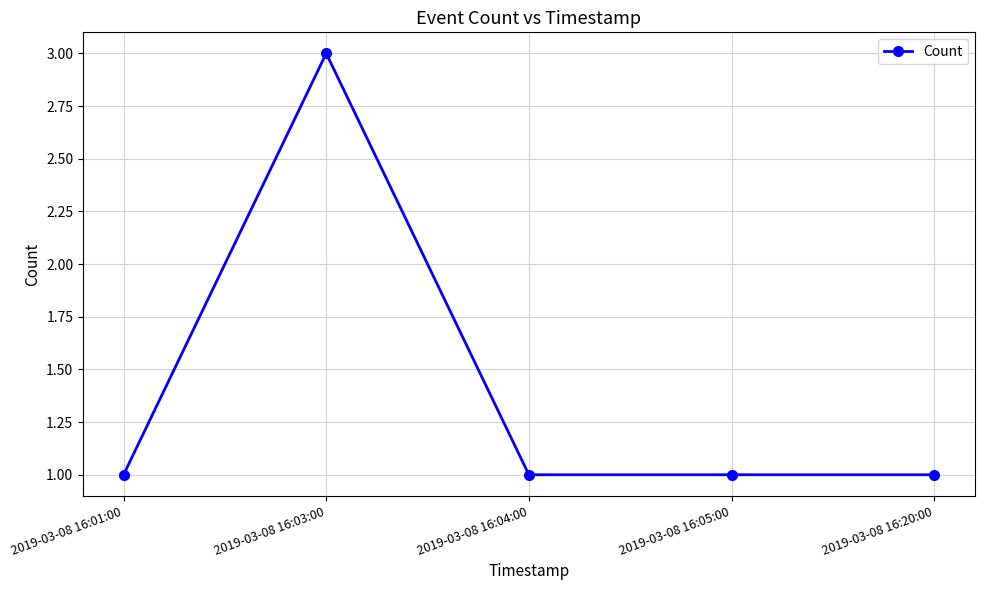

The chart shows a value of 1 at 2019-03-08 16:03:00. True or false?

False